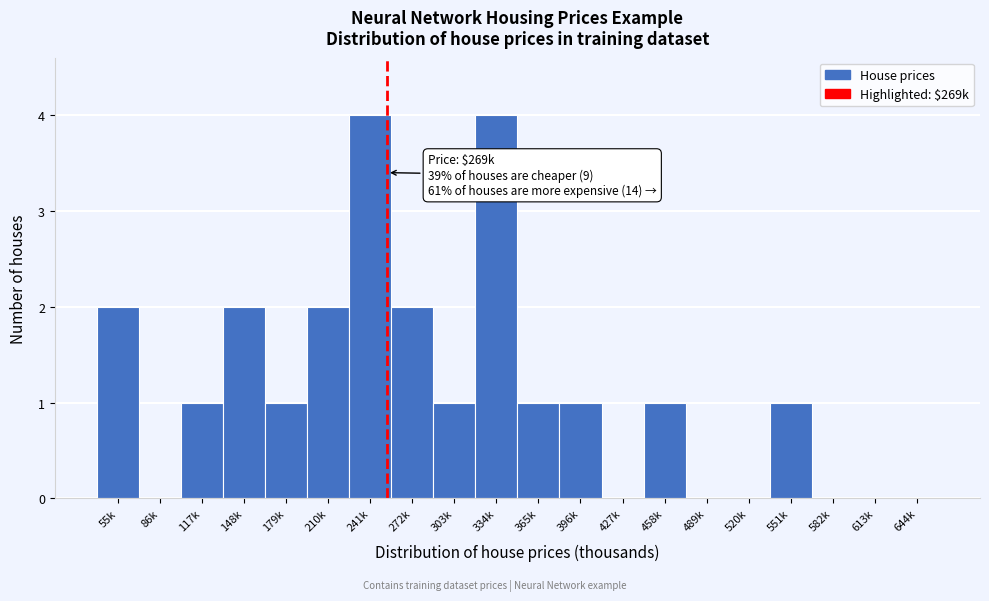

Reading left to right, extract all data points from this chart.

55k=2	86k=0	117k=1	148k=2	179k=1	210k=2	241k=4	272k=2	303k=1	334k=4	365k=1	396k=1	427k=0	458k=1	489k=0	520k=0	551k=1	582k=0	613k=0	644k=0